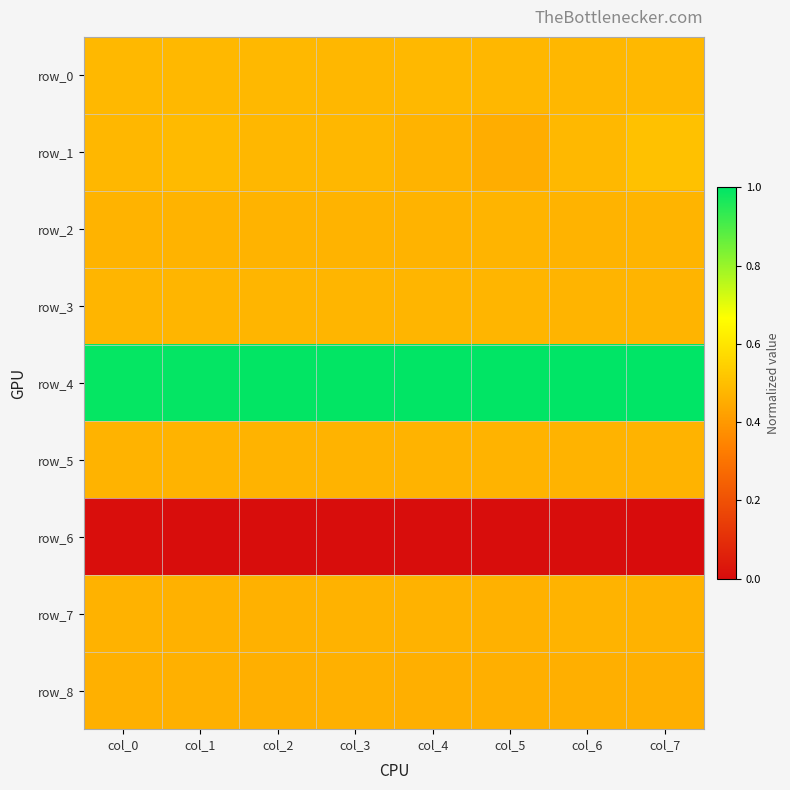

Is the value of row_4 at col_2 greater than the value of row_2 at col_3?

Yes